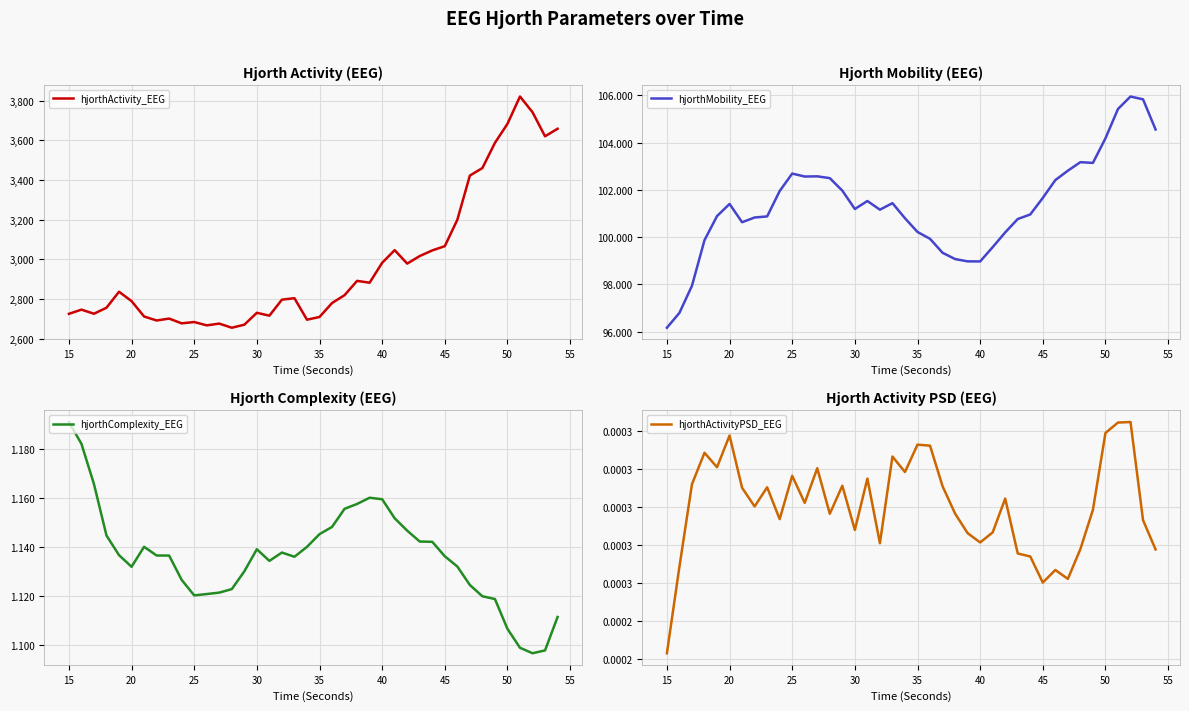

What is the lowest value of the hjorthComplexity_EEG series?

1.1